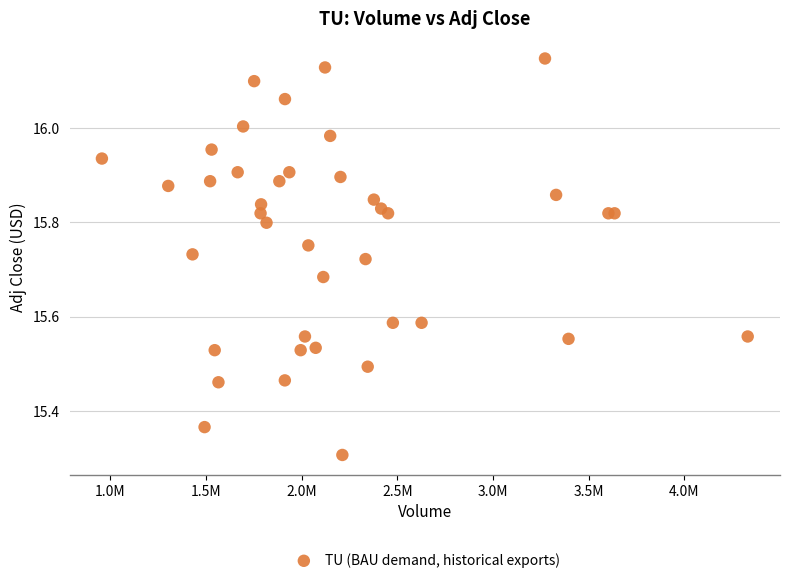

What Y value in the scatter plot is closest to 15?

15.3